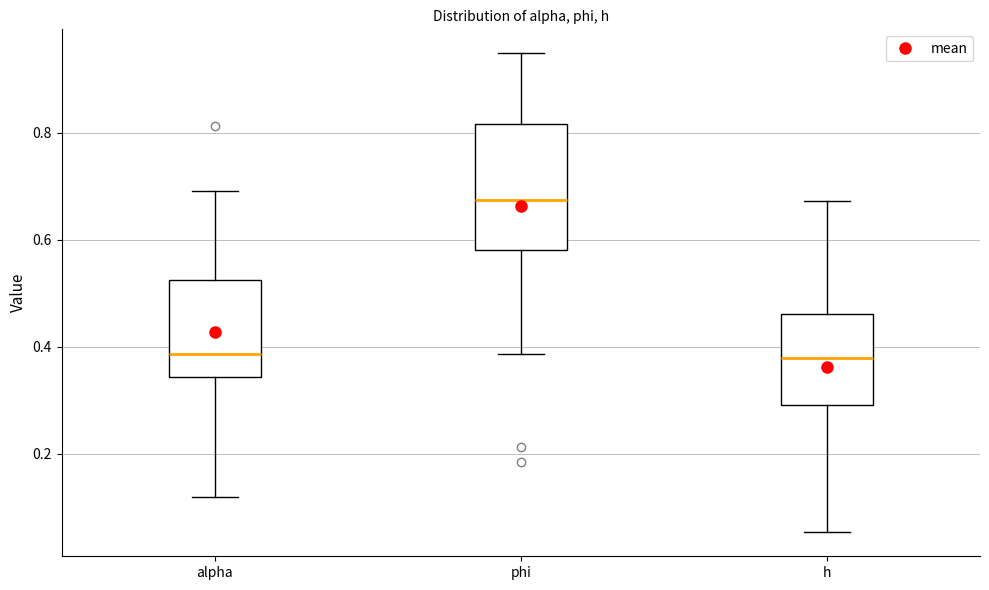

Reading left to right, transcribe this box plot: for each box, give where its median line is, the range the box spans, and where its two whiskers end, as read against the y-axis. The values are not printed on the chart, so give them approximately, as read against the axis.

alpha: median 0.38, box 0.34 to 0.52, whiskers 0.12 to 0.70
phi: median 0.68, box 0.58 to 0.82, whiskers 0.38 to 0.94
h: median 0.38, box 0.30 to 0.46, whiskers 0.06 to 0.68